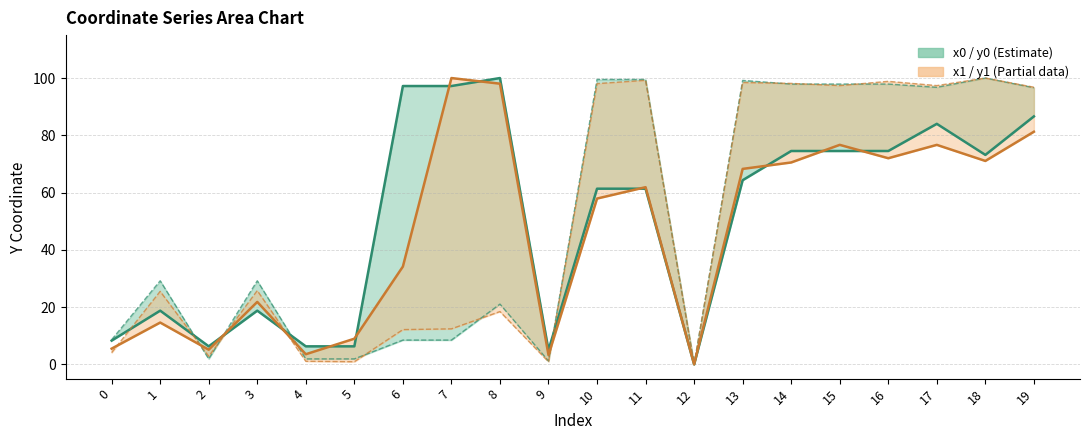

Which label corresponds to the largest value in the chart?

8